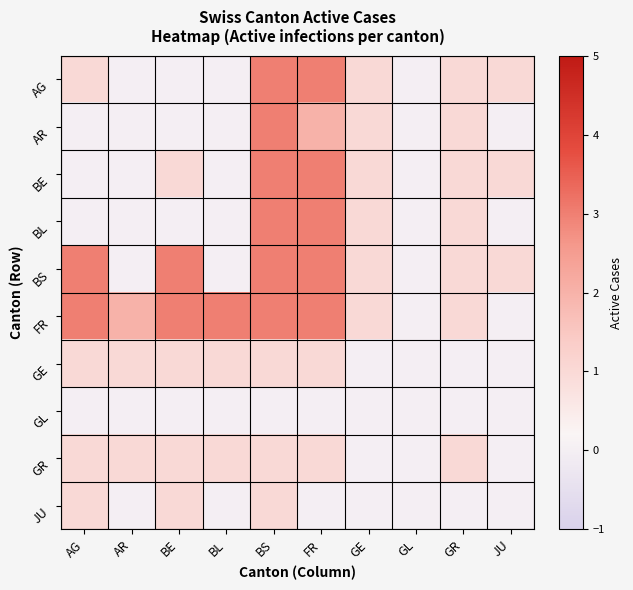

Between JU and AR, which is larger?

JU